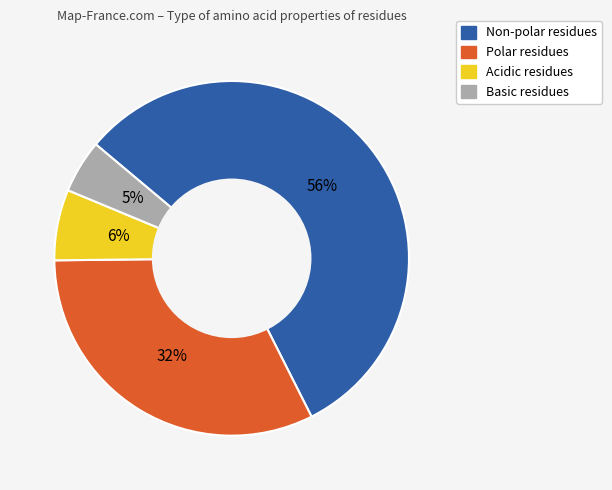

Count the number of slices in the pie.

4